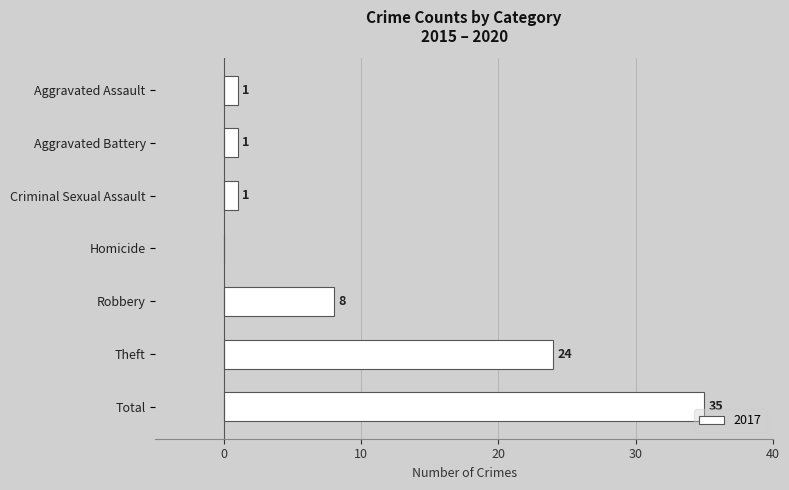

Reading top to bottom, transcribe all the data shown in this chart.

Aggravated Assault=1	Aggravated Battery=1	Criminal Sexual Assault=1	Homicide=0	Robbery=8	Theft=24	Total=35